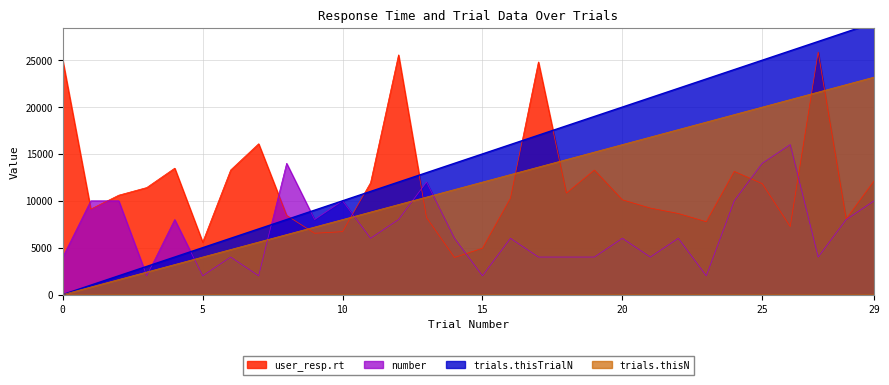

What is the total value across all series at 27?

78467.0